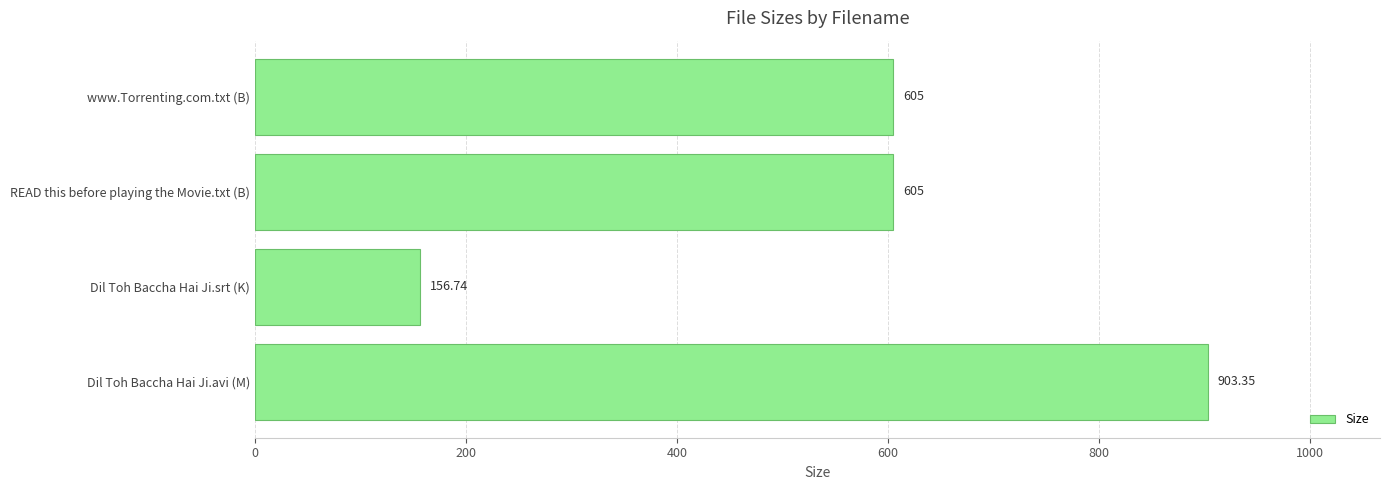

Which label corresponds to the smallest value in the chart?

Dil Toh Baccha Hai Ji.srt (K)